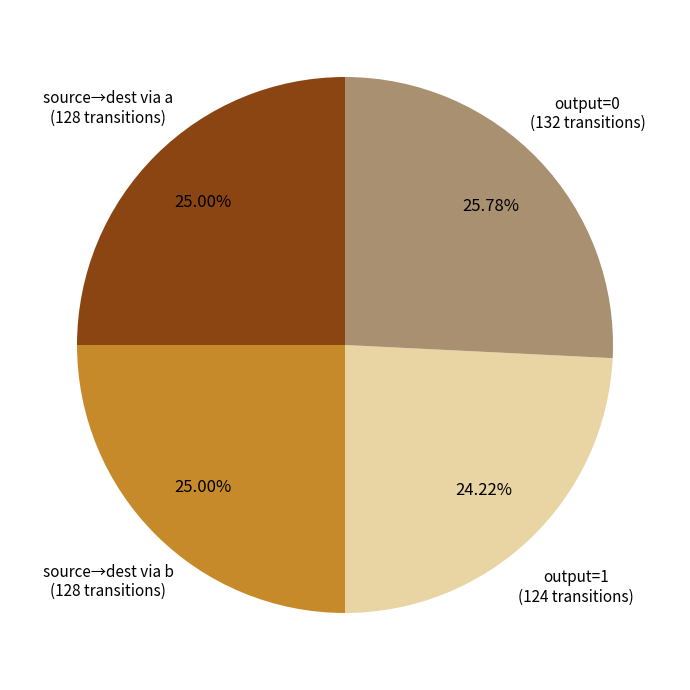

Is there any slice that represents more than half of the pie?

No